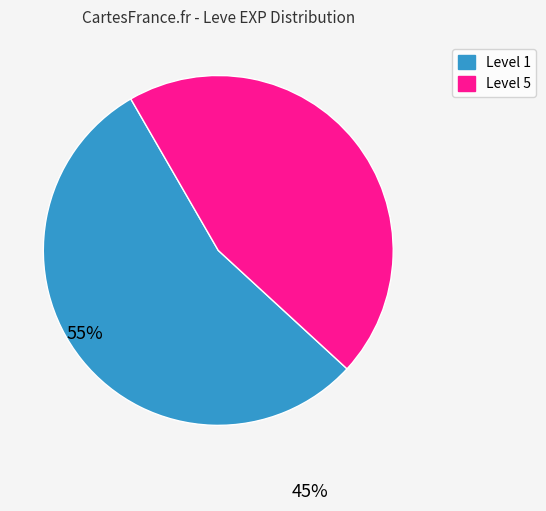

Count the number of slices in the pie.

2